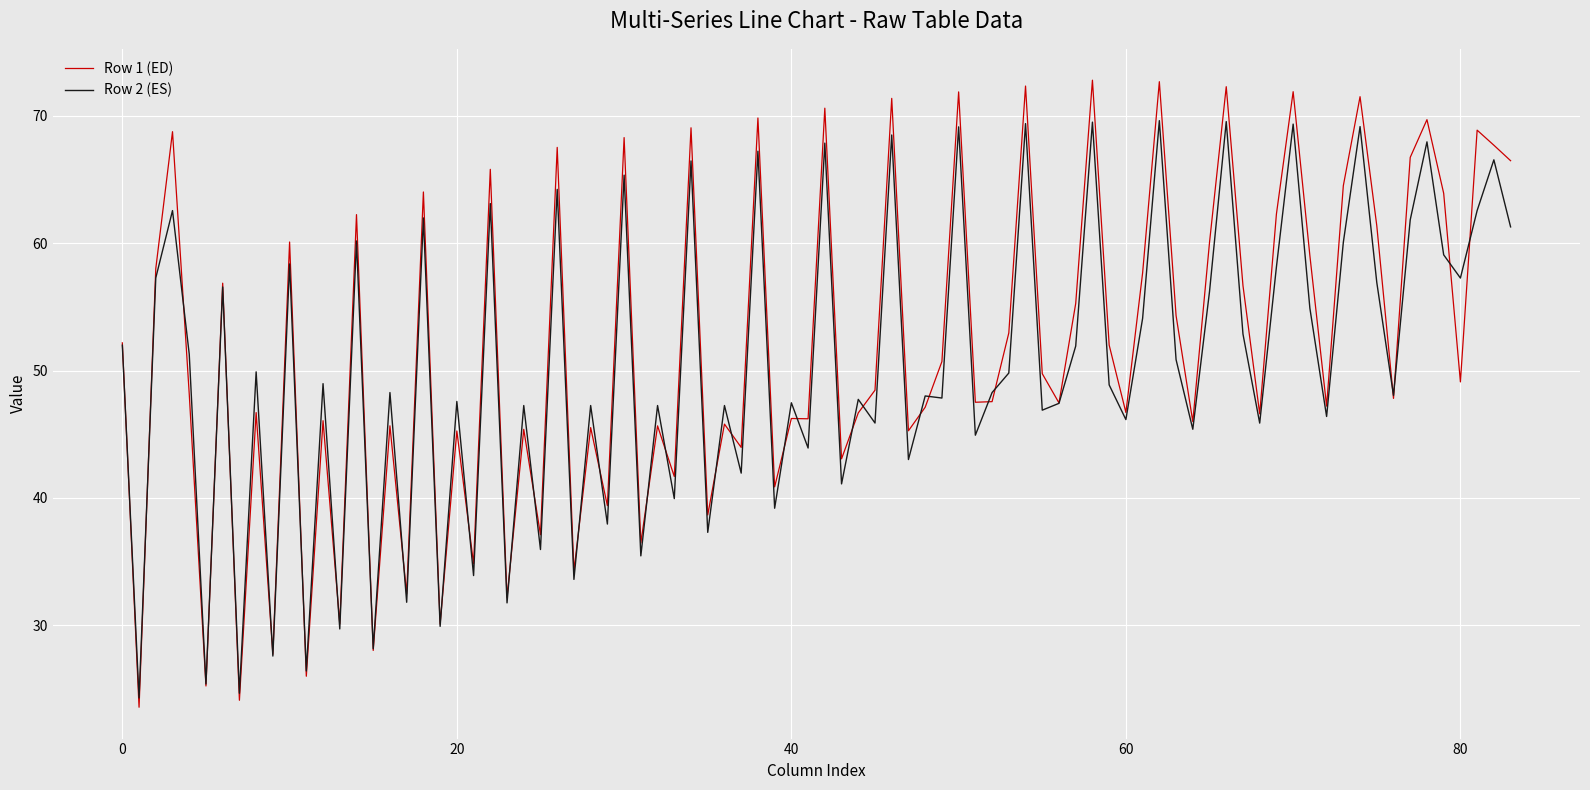

How many lines are shown in the chart?

2